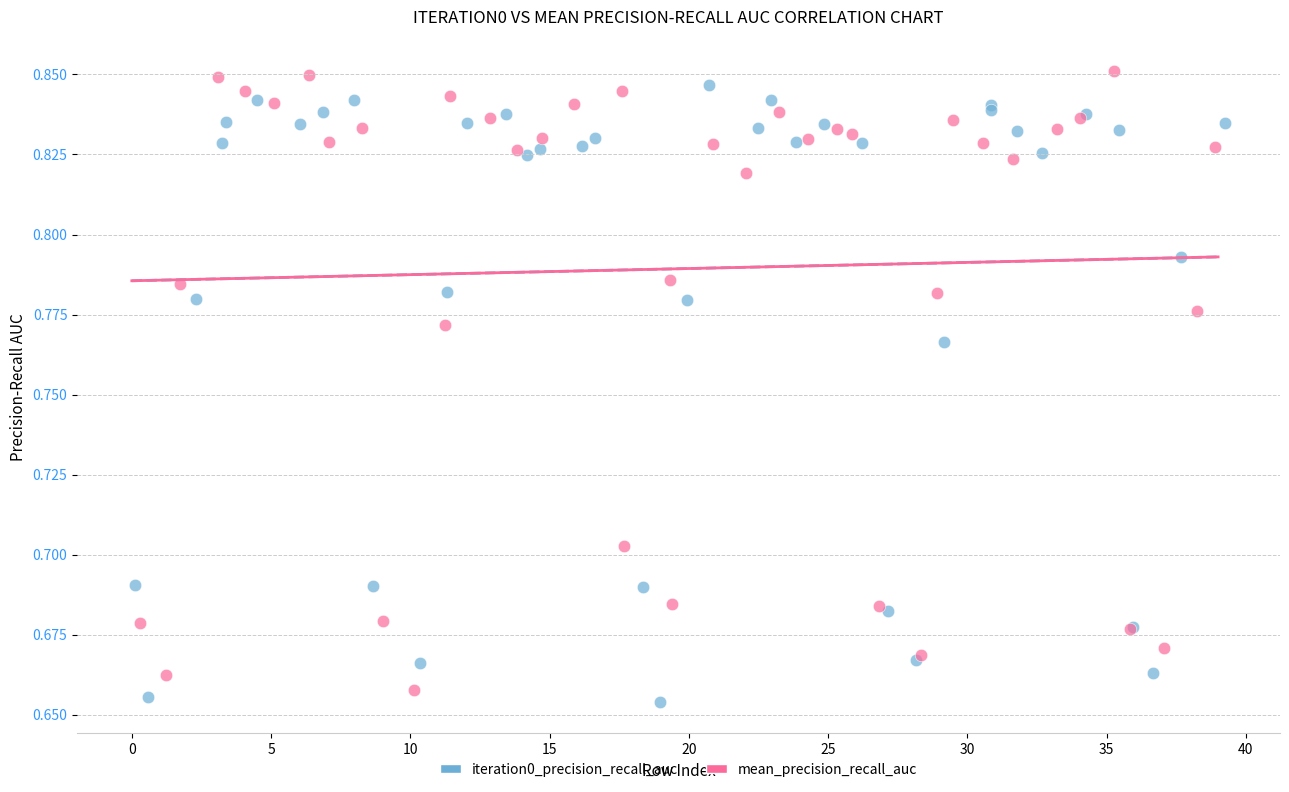

Which series contains the highest Y value?

mean_precision_recall_auc